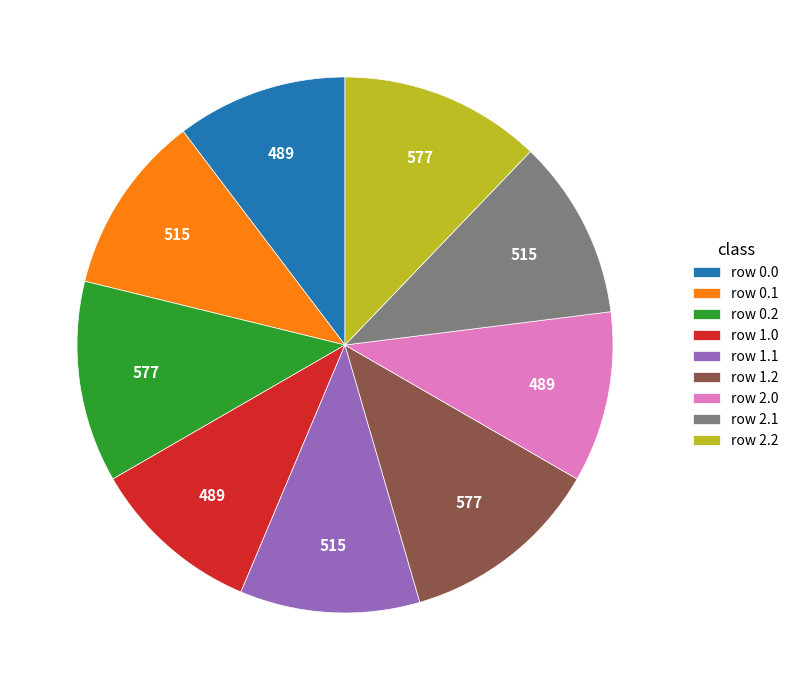

How many segments does this pie chart have?

9